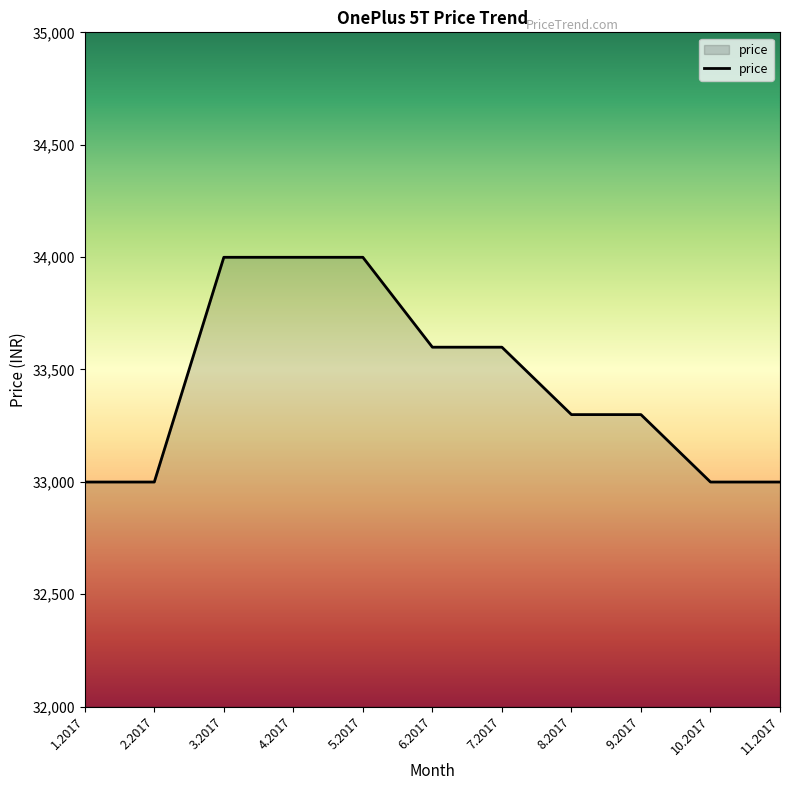

Reading left to right, what are all the values shown in this chart?

32999	32999	33999	33999	33999	33599	33599	33299	33299	32999	32999